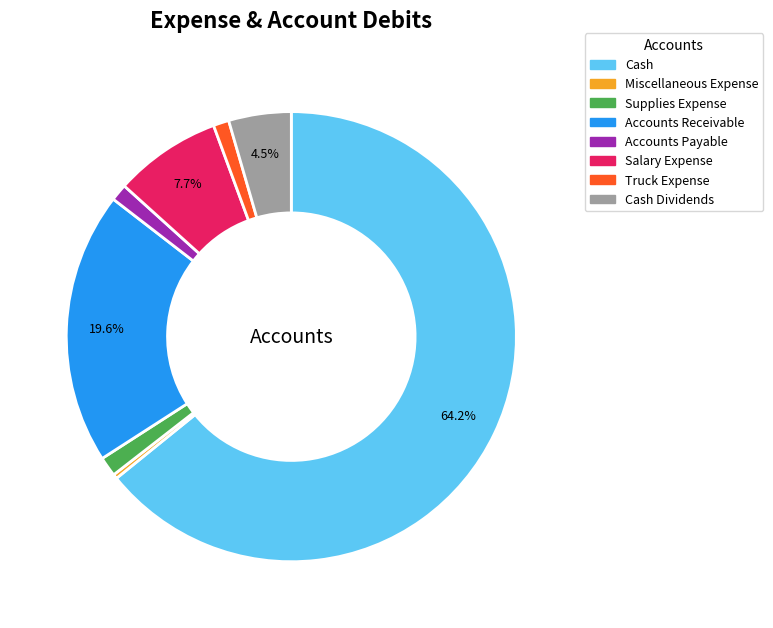

Approximately how many times larger is the value at Cash compared to Salary Expense?

8.3